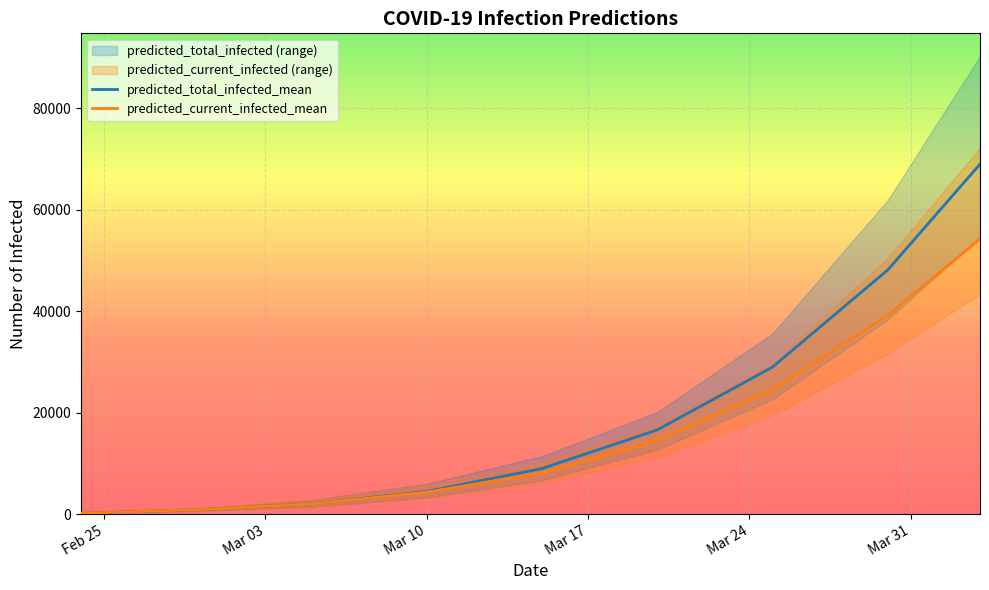

Which series has the largest total across all categories?

predicted_total_infected_mean